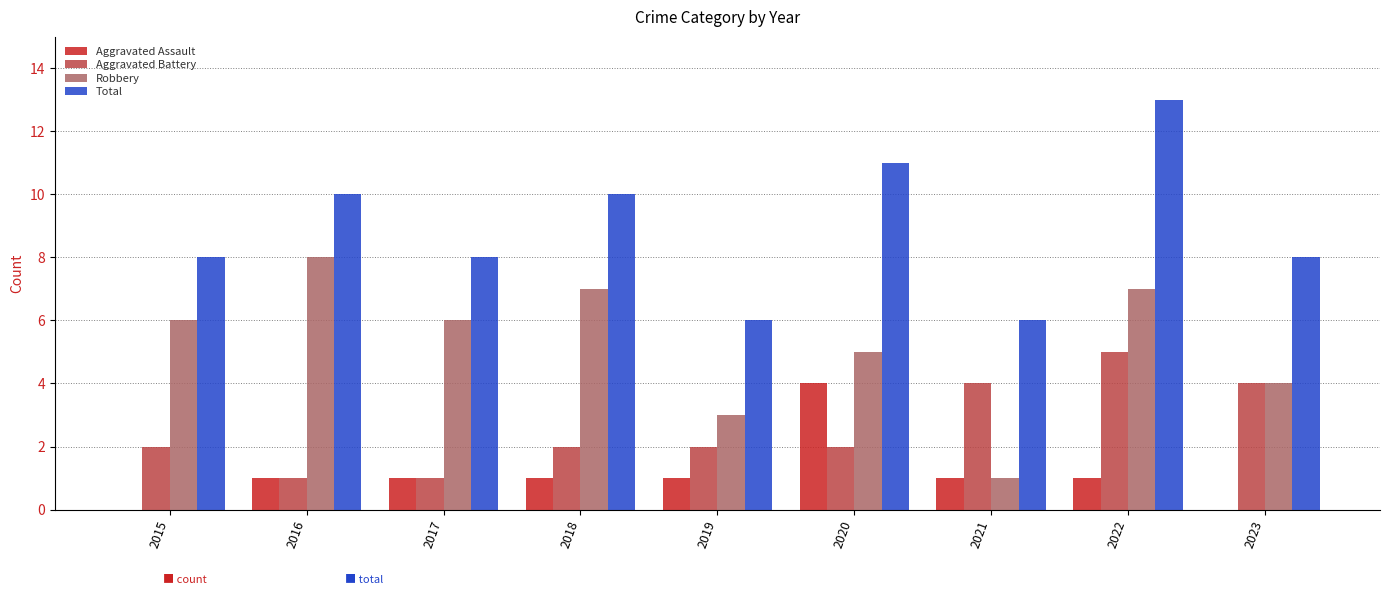

What is the sum of the Robbery values at 2022 and 2023?

11